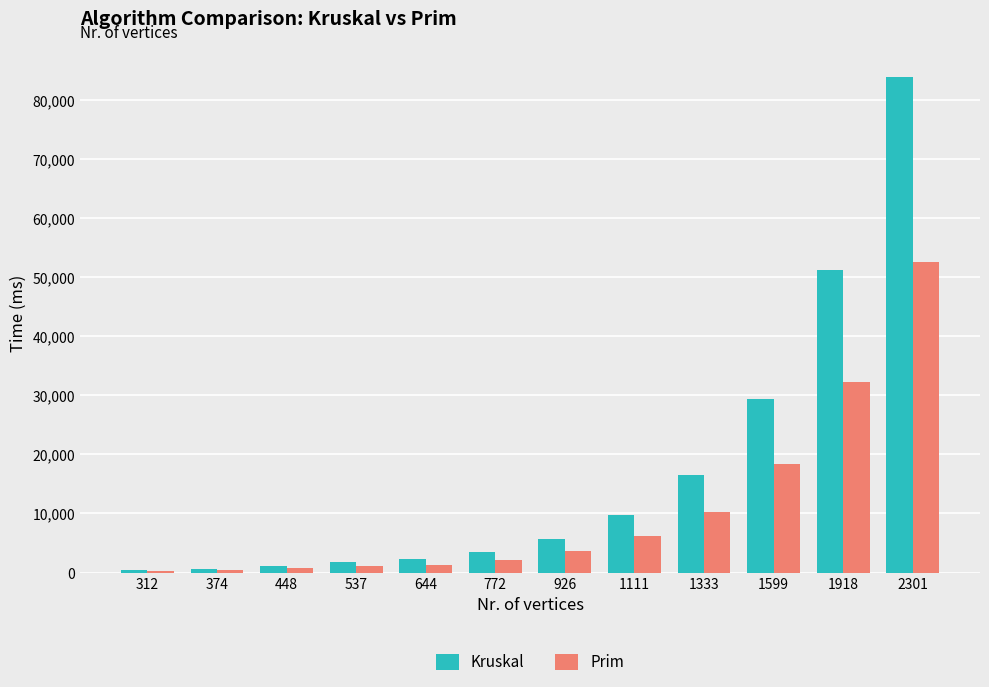

What is the approximate value of Prim at 537, to the nearest 10?

1130